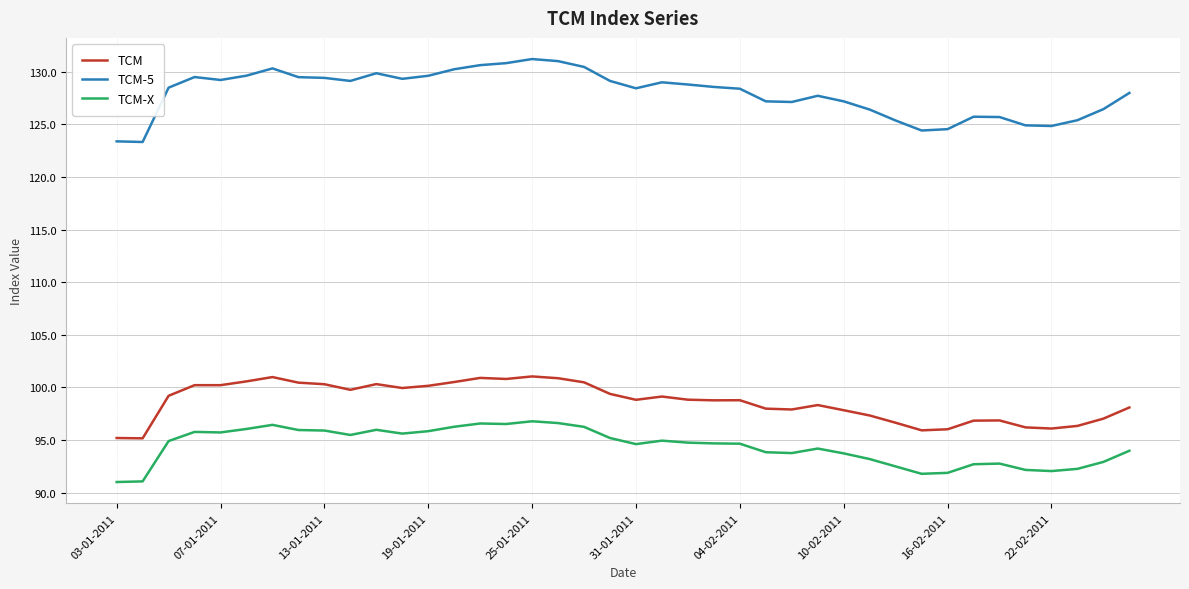

True or false: TCM-X and TCM cross at least once.

False